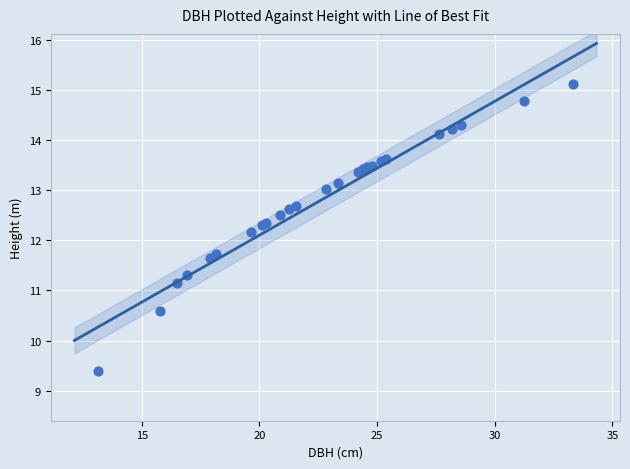

What Y value in the scatter plot is closest to 12?

12.2